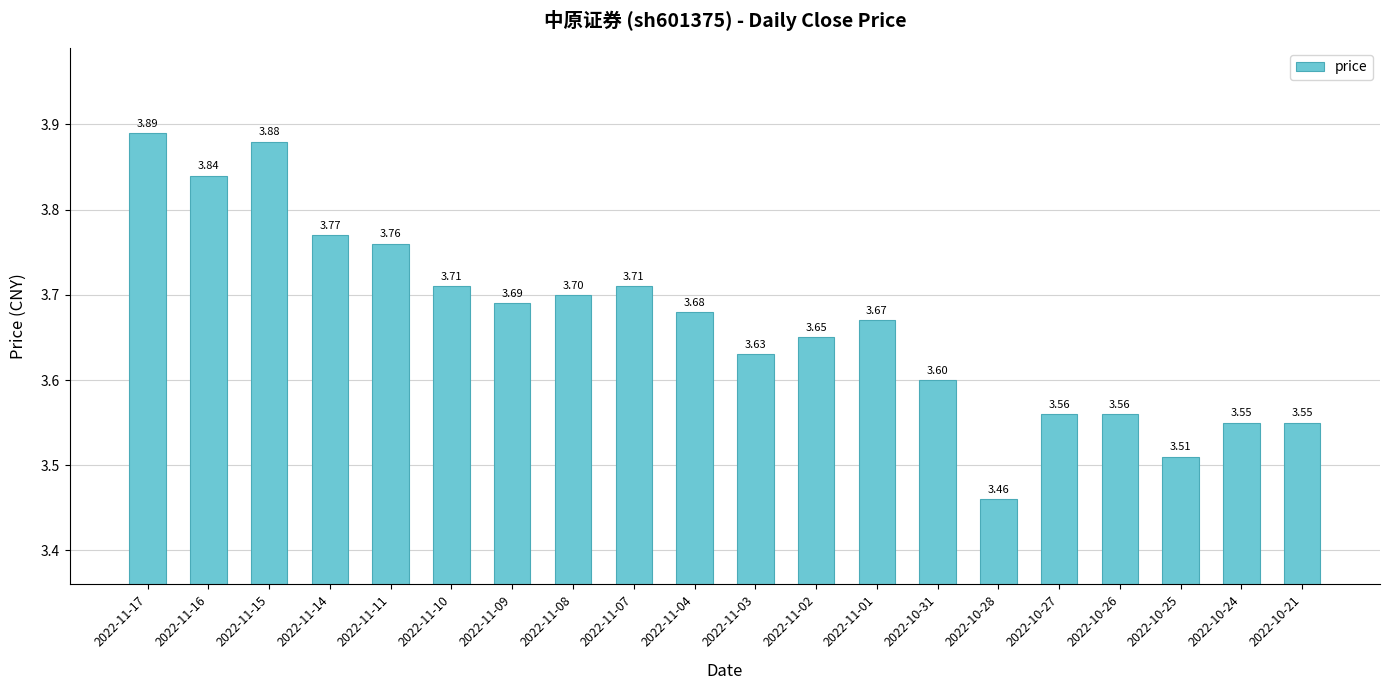

What is the sum of all values?

73.4